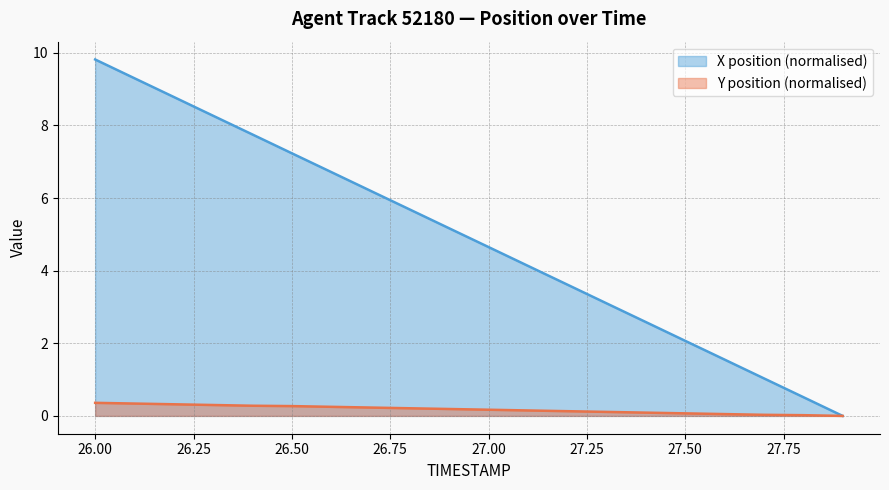

The X series shows 5.7 at 26.8. True or false?

True